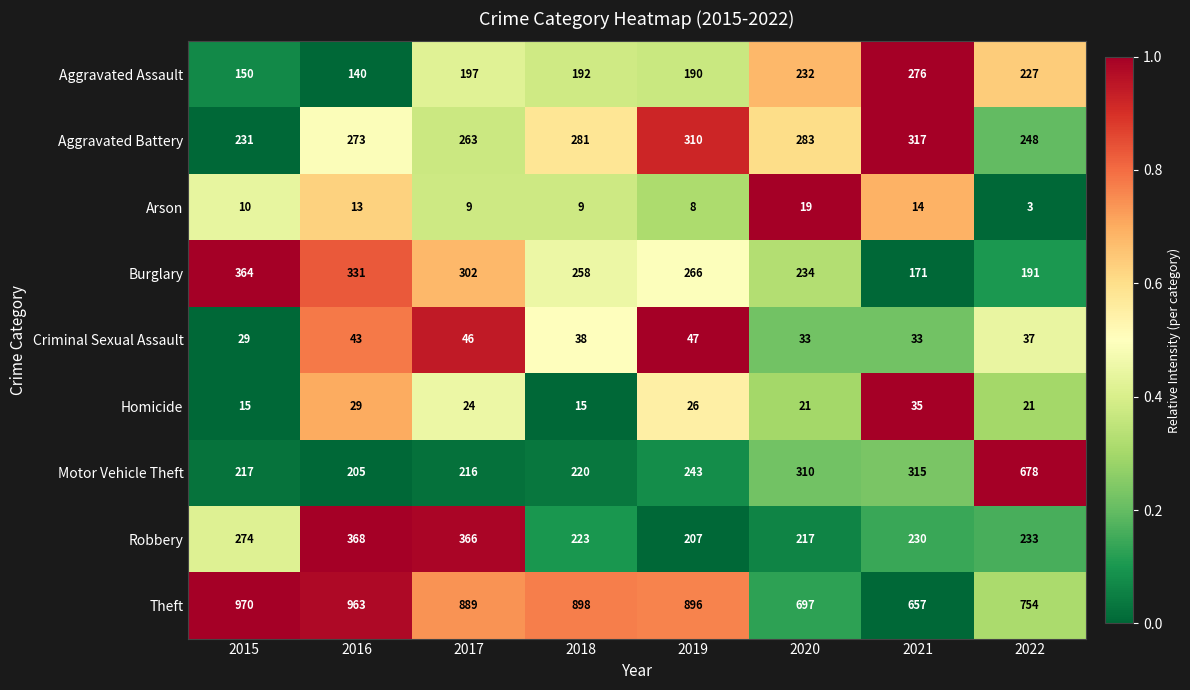

What is the difference between the maximum and minimum values in the Arson series?

16